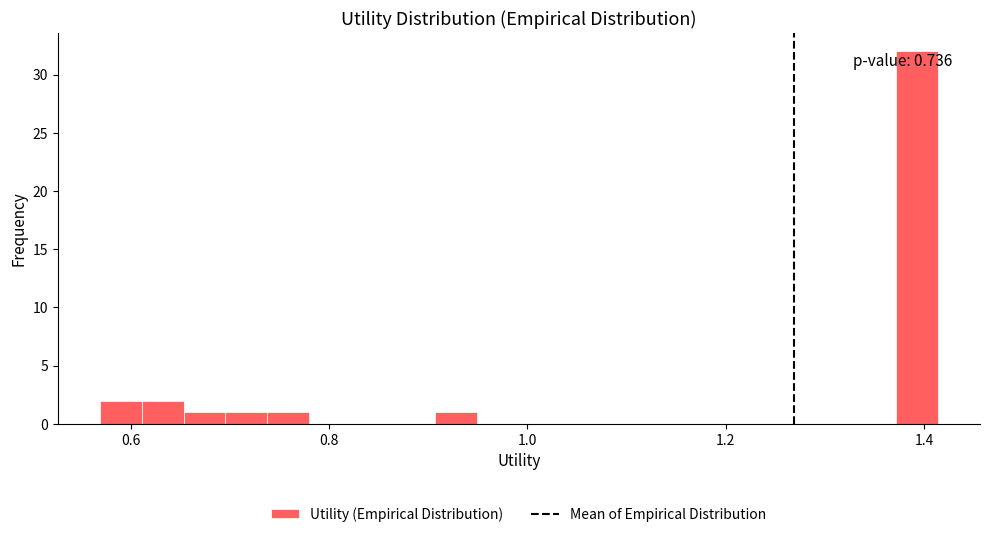

Around what value on the x-axis is the tallest bar? Give the approximate position of its centre, as read against the axis.

1.40